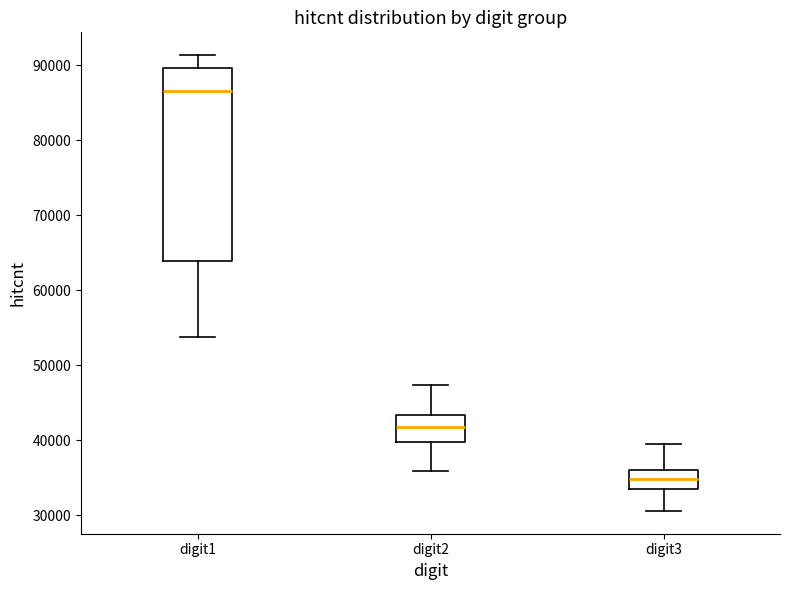

Reading left to right, transcribe this box plot: for each box, give where its median line is, the range the box spans, and where its two whiskers end, as read against the y-axis. The values are not printed on the chart, so give them approximately, as read against the axis.

digit1: median 87000, box 64000 to 90000, whiskers 54000 to 91000
digit2: median 42000, box 40000 to 43000, whiskers 36000 to 47000
digit3: median 35000, box 34000 to 36000, whiskers 31000 to 39000